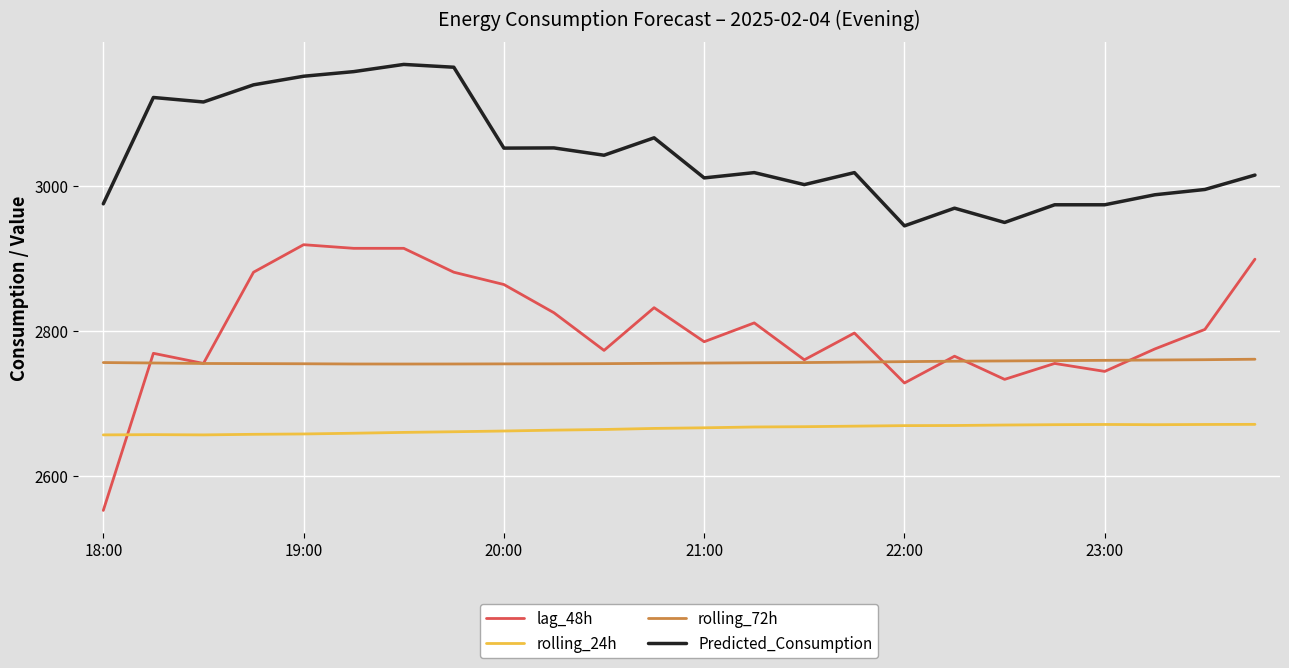

Which series has the largest total across all categories?

Predicted_Consumption